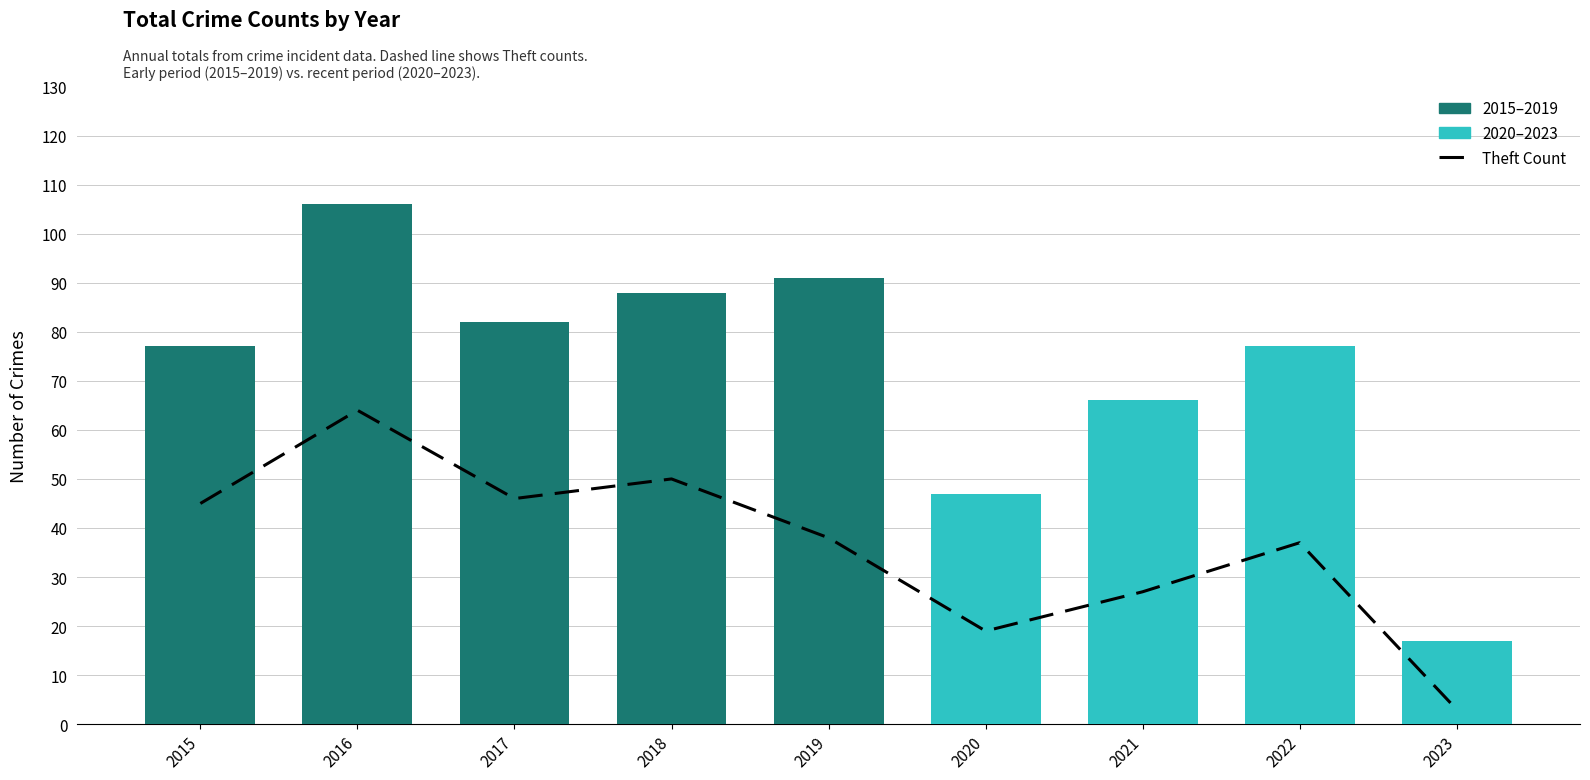

The 2020-2023 series shows 47 at Total. True or false?

True